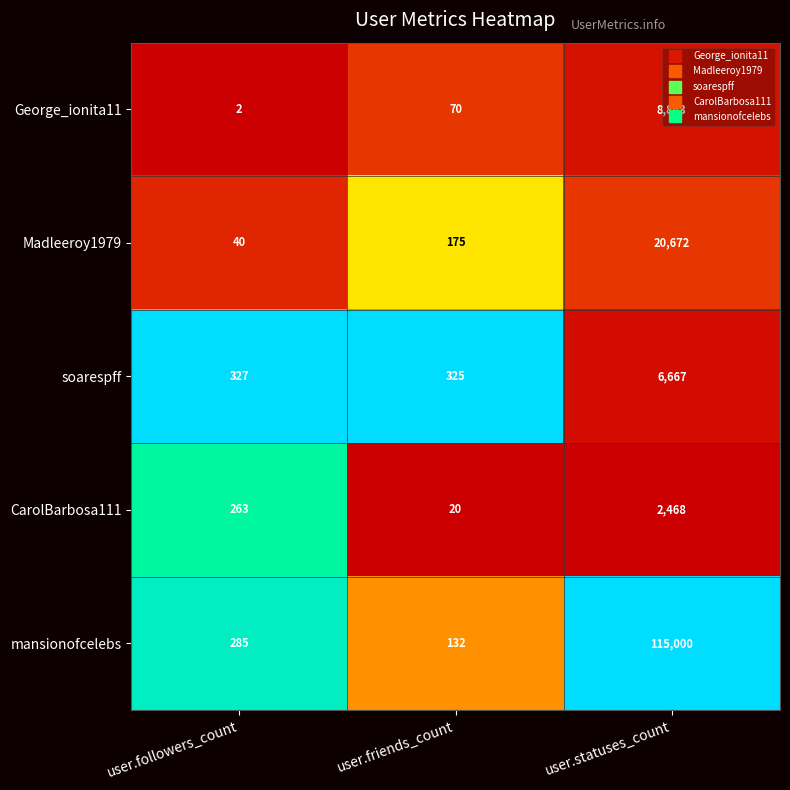

What is the difference between the Madleeroy1979 values at user.followers_count and user.friends_count?

135